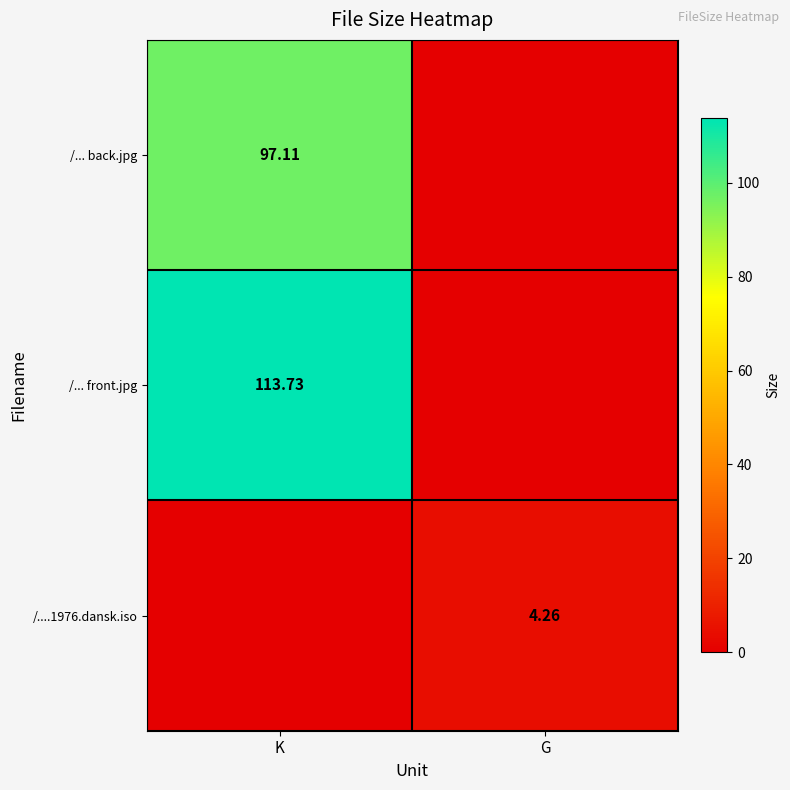

At which category is the sum across all series the highest?

K